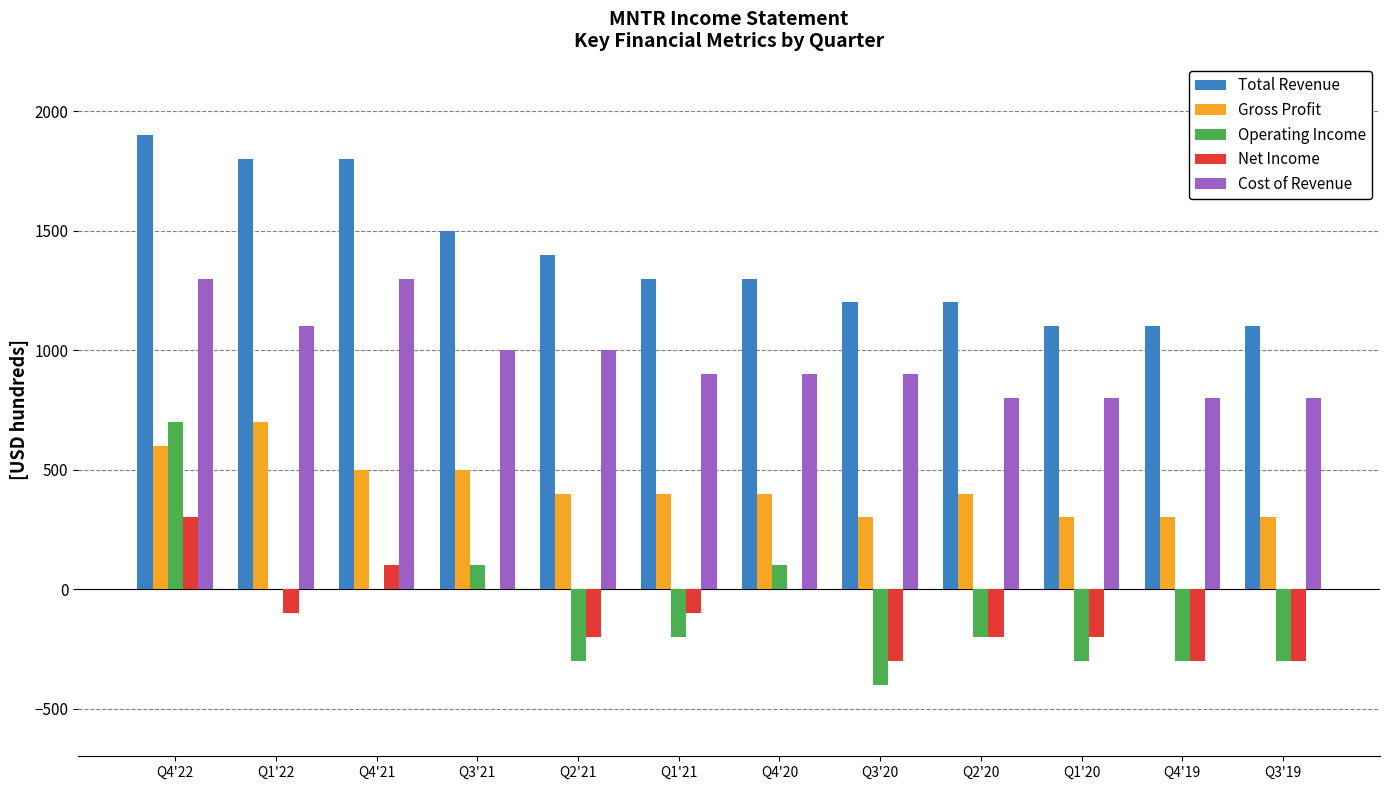

Which series has the largest range (max minus min)?

Operating Income